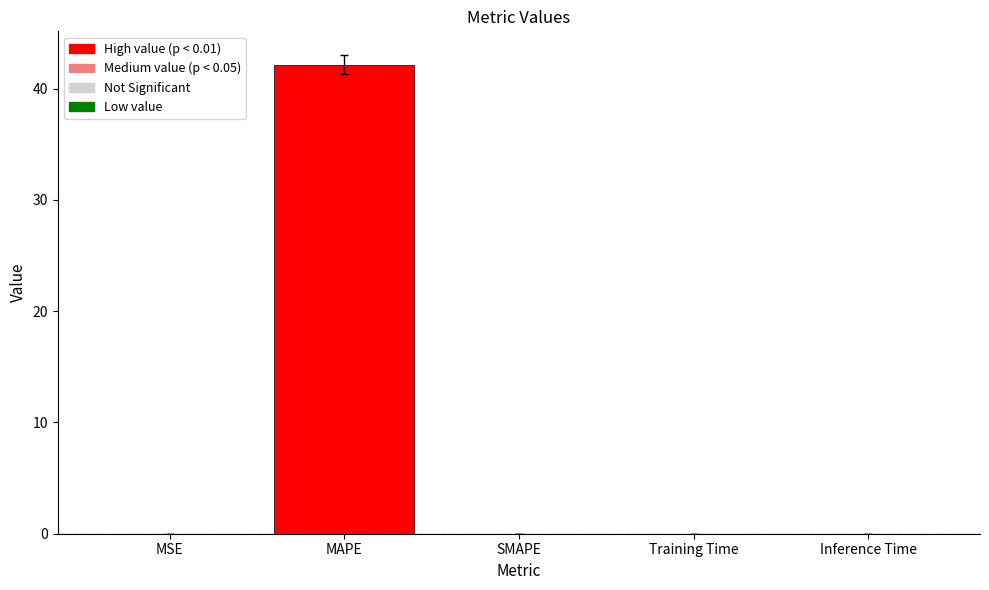

What is the average value?

8.4